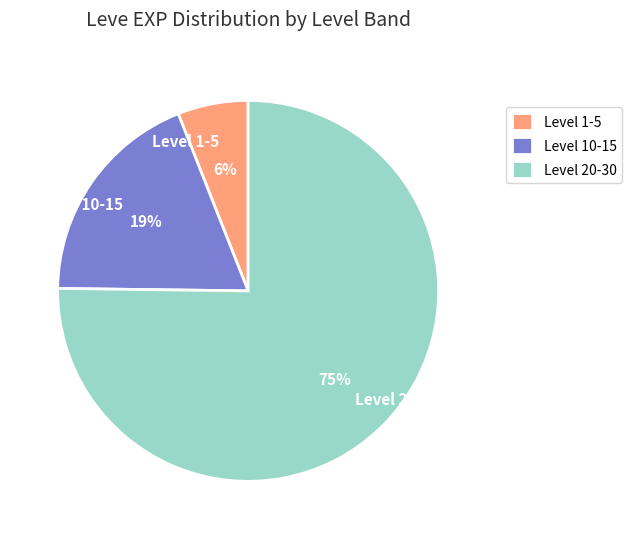

To the nearest percent, what portion does Level 10-15 represent?

19%